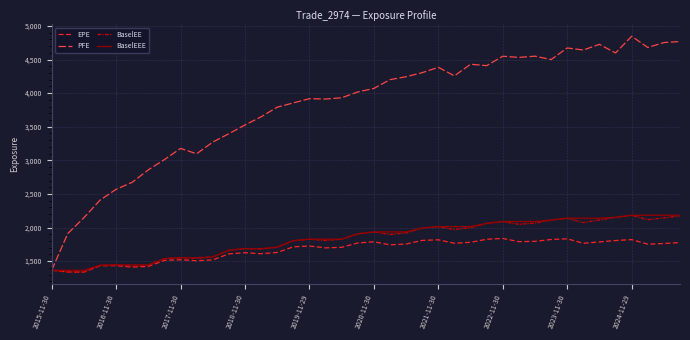

How many values in the BaselEEE series are below 1934?

20